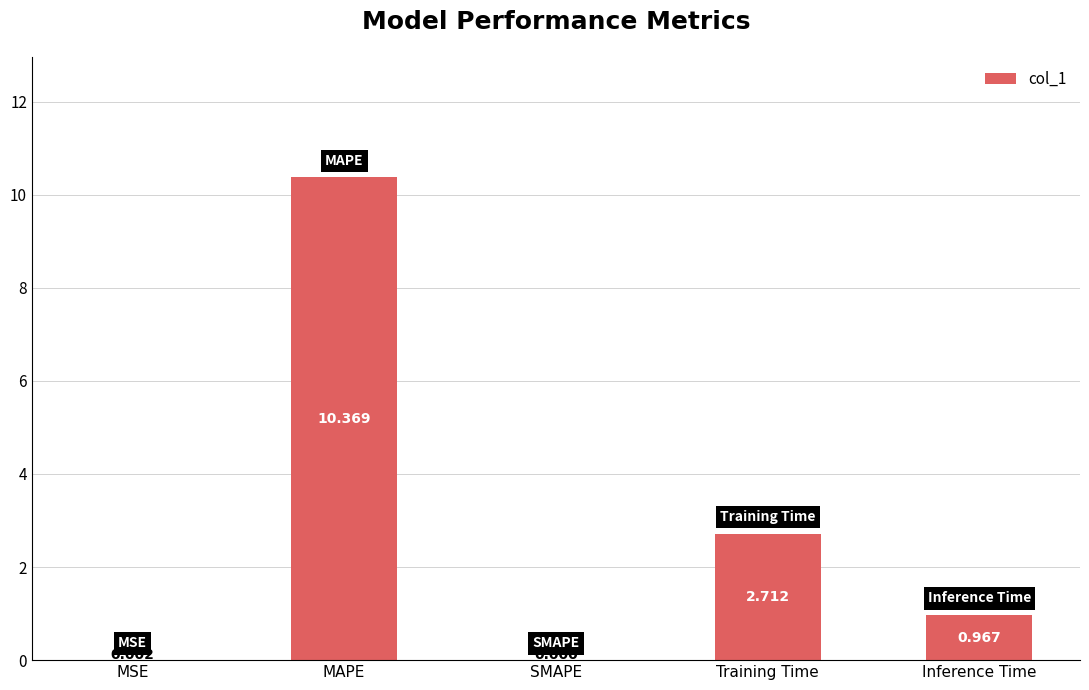

Which has a higher value, MAPE or Inference Time?

MAPE